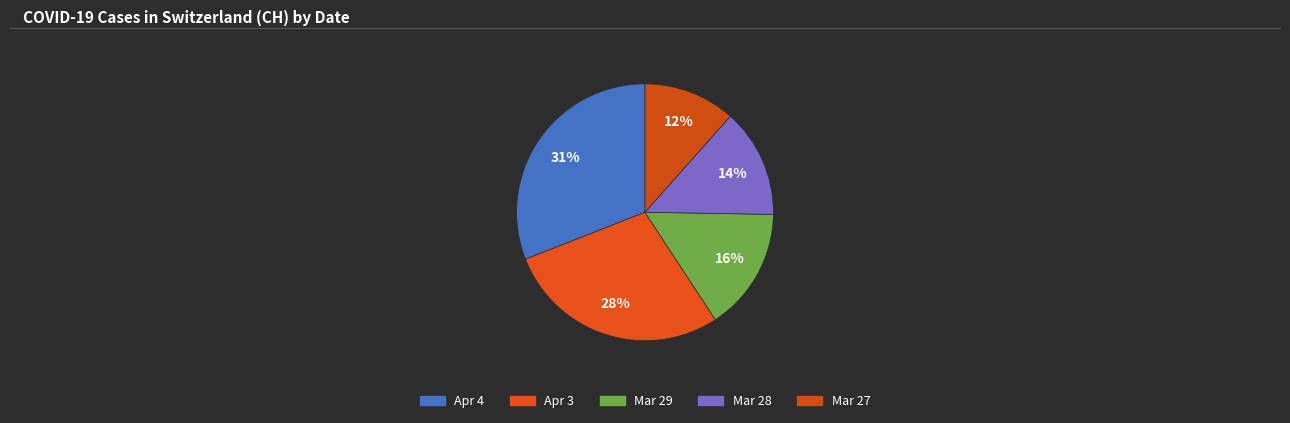

Count the number of slices in the pie.

5